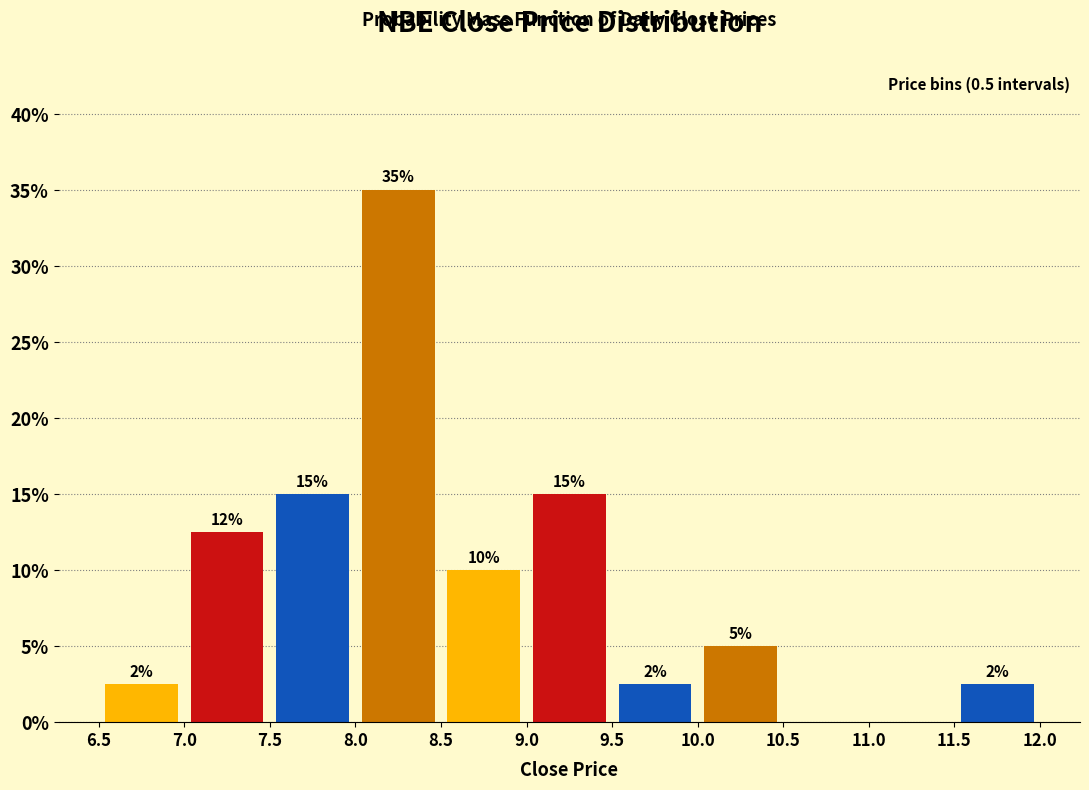

Over which range of the x-axis is the bar tallest?

8.0 to 8.5